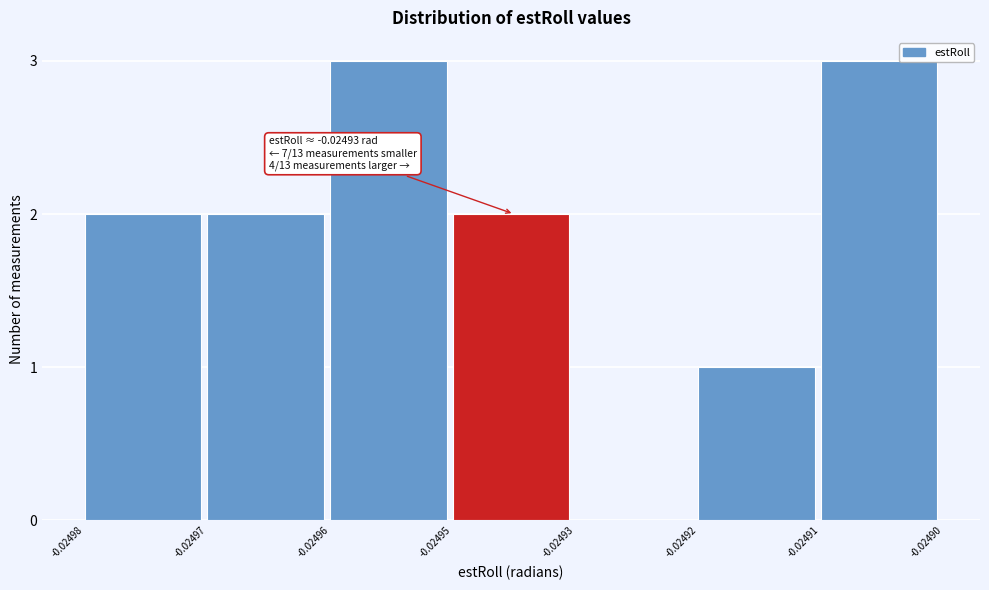

Reading left to right, list all the values displayed in this chart.

-0.02498=2	-0.02497=2	-0.02496=3	-0.02495=2	-0.02493=0	-0.02492=1	-0.02491=3